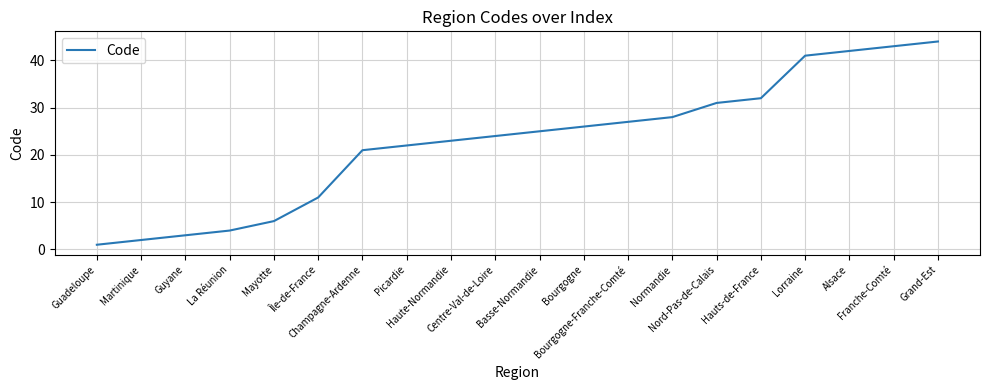

What is the sum of all values?

456